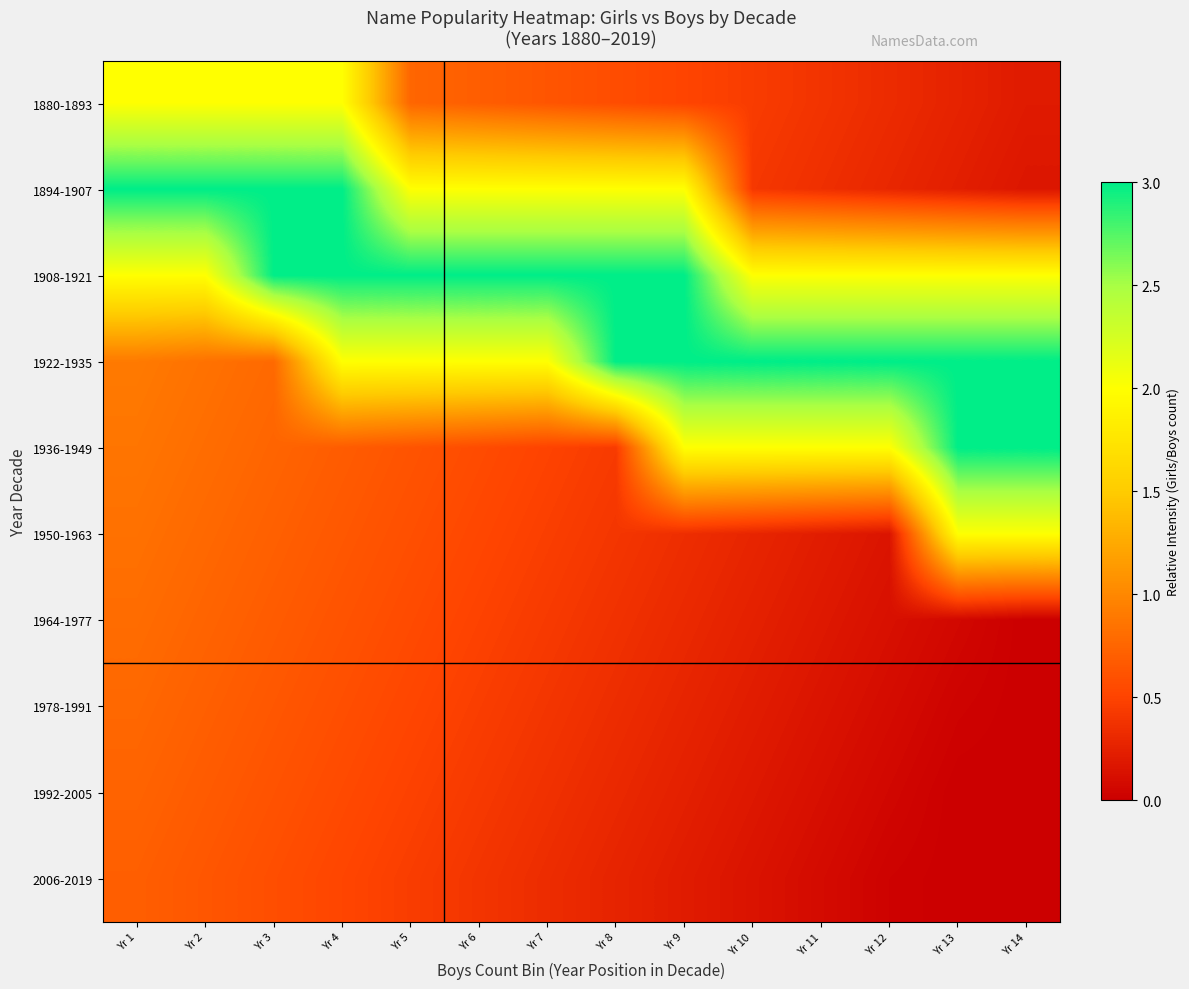

Which has a higher value, Yr 7 or Yr 6?

Yr 6